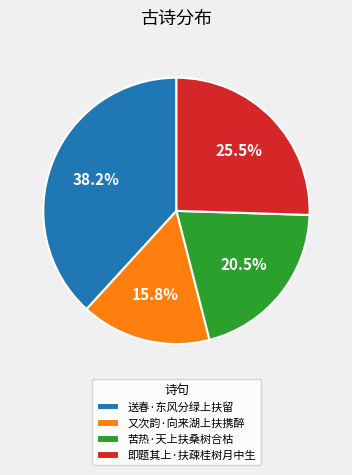

Rank the categories by value from lowest to highest.

又次韵·向来湖上扶携醉, 苦热·天上扶桑树合枯, 即题其上·扶疎桂树月中生, 送春·东风分绿上扶留